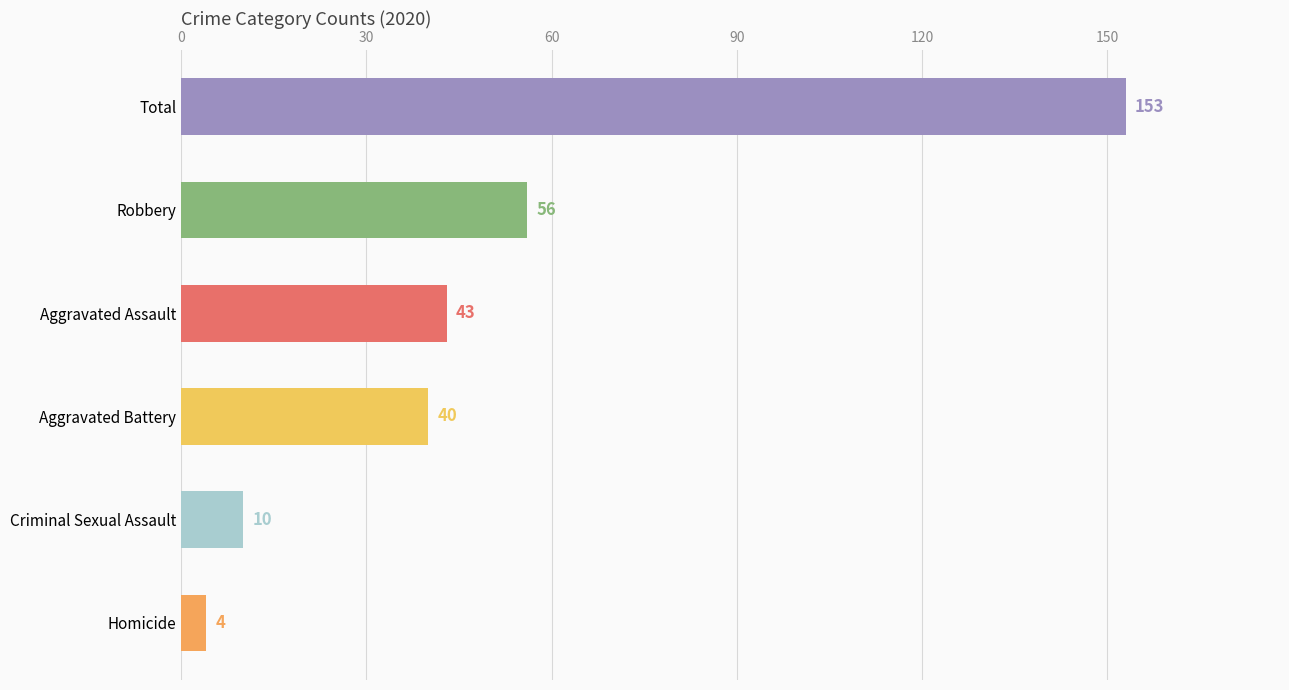

What is the minimum value shown in the chart?

4